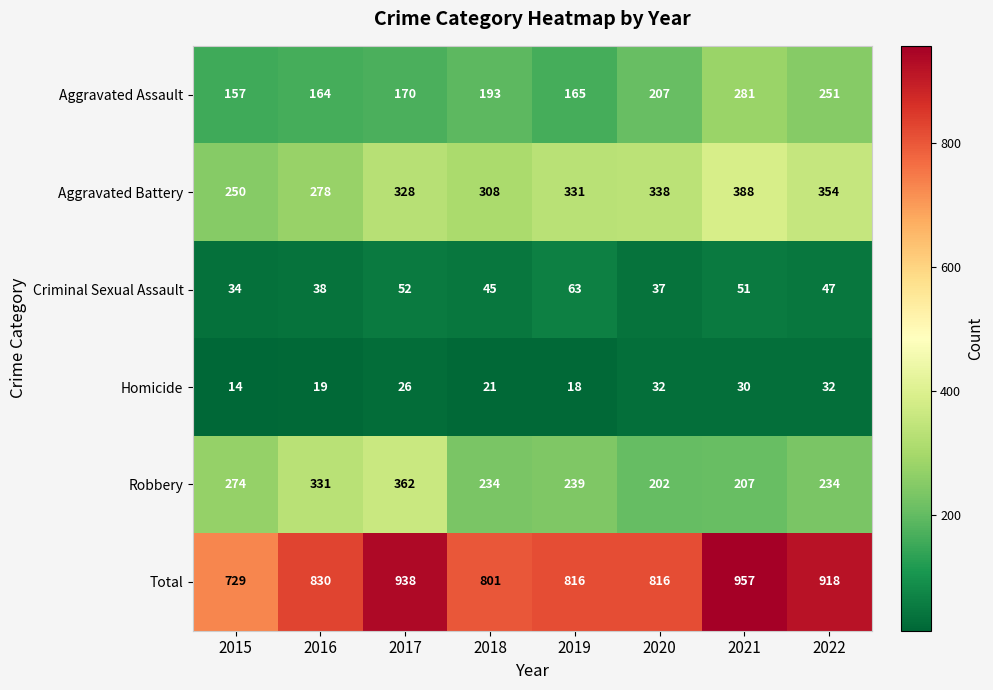

What is the spread (max minus min) of values at 2020?

784